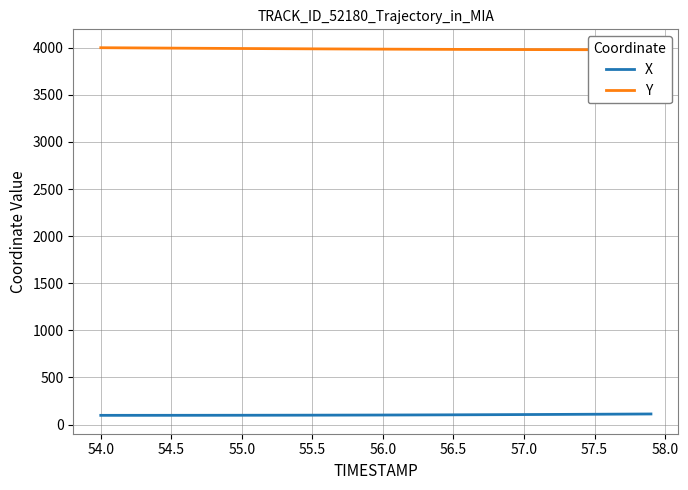

What are all the series names shown in the legend?

X, Y